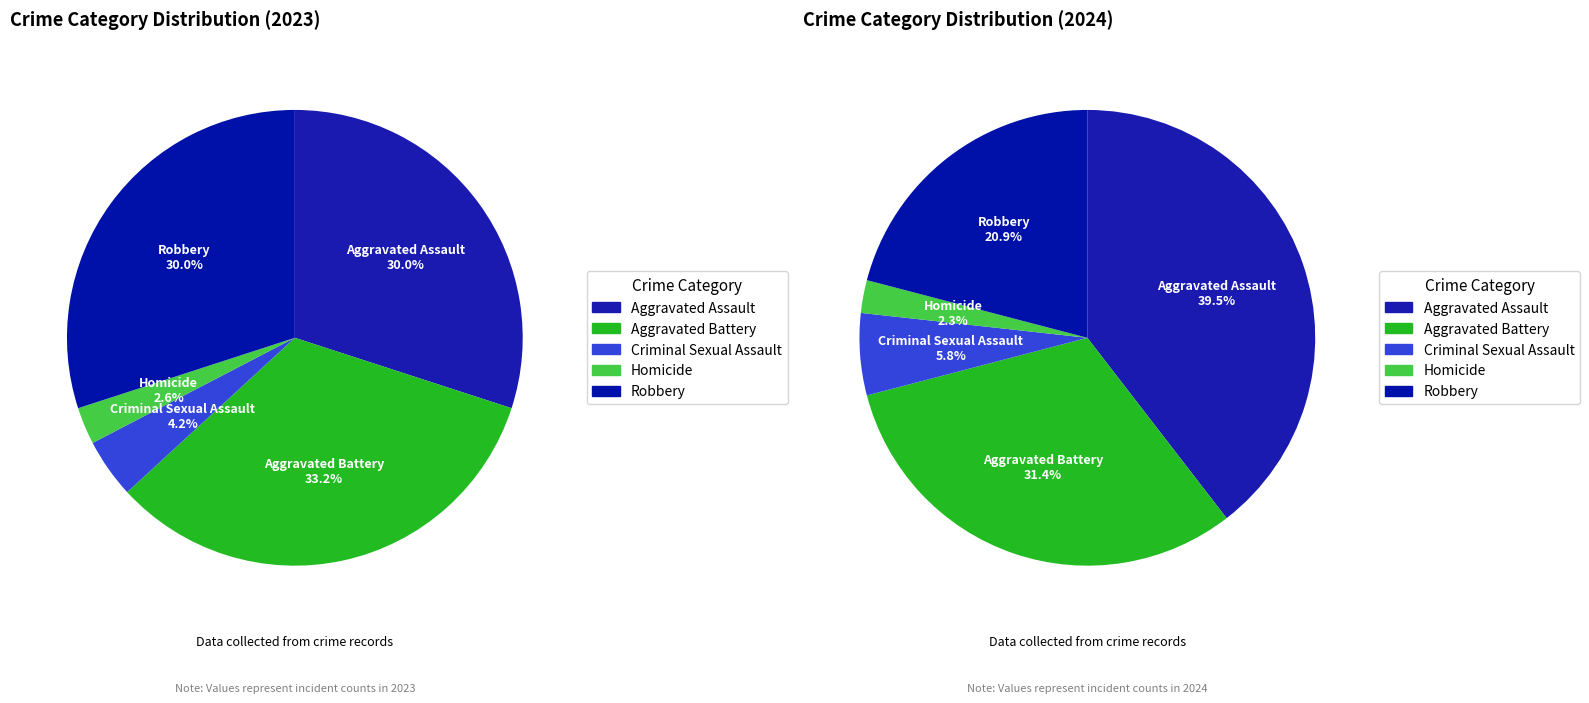

To the nearest percent, what is the difference between the largest and smallest slice percentages?

37%